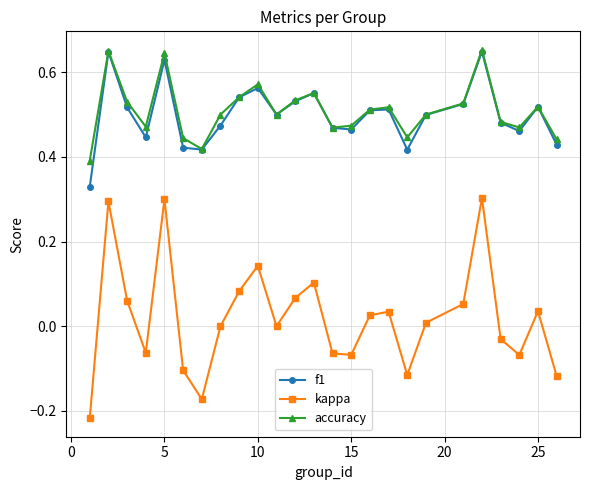

In accuracy, how many points are higher than both neighbors (excluding endpoints)?

7